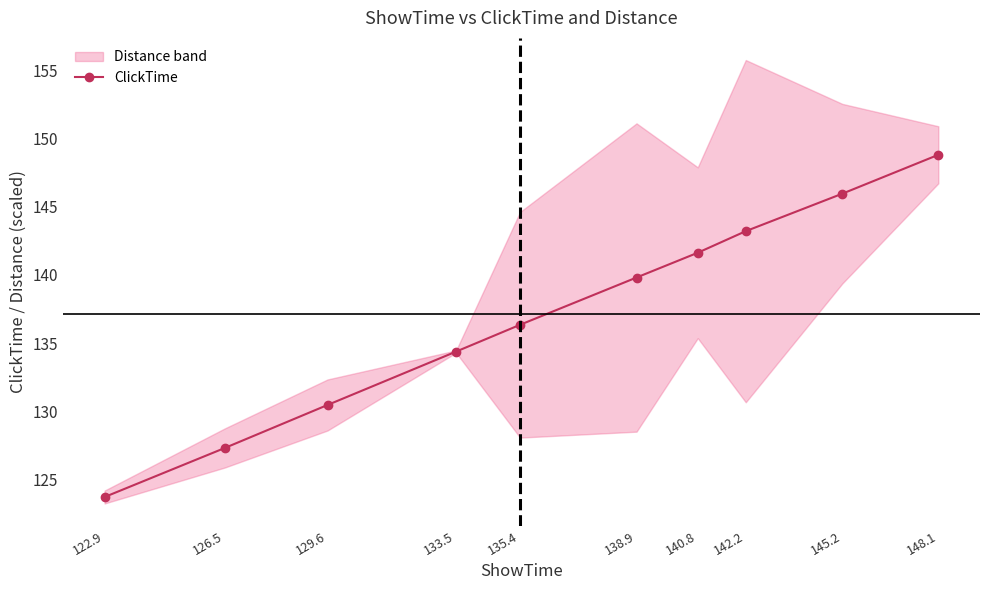

List the labels in order of value, smallest first.

122.9, 126.5, 129.6, 133.5, 135.4, 138.9, 140.8, 142.2, 145.2, 148.1